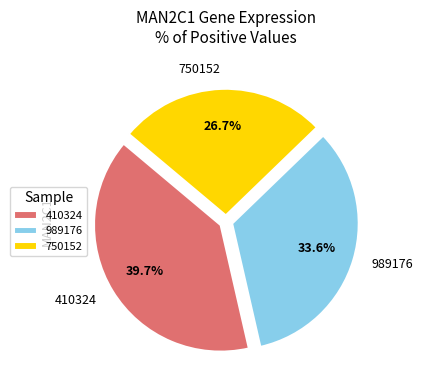

Is there a majority slice in this chart?

No